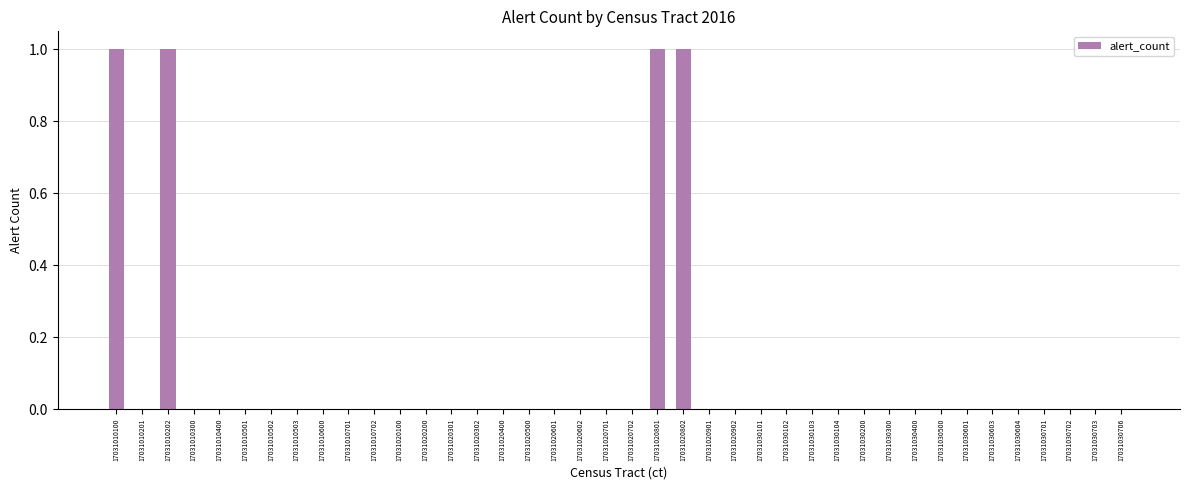

Is it true that the value at 17031020602 is 0?

True